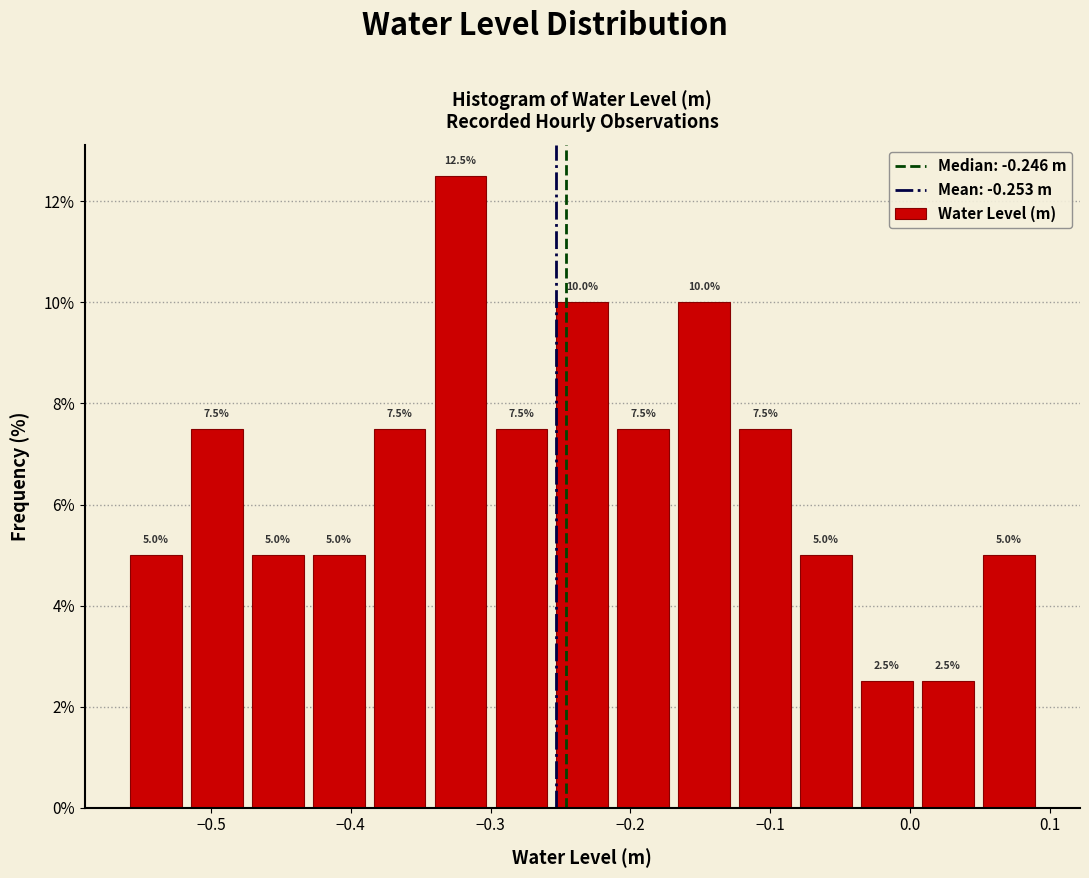

Reading left to right, list every bar in this chart as the range it spans on the x-axis followed by its height. The bar edges are not printed on the chart, so give them approximately, as read against the axis.

-0.56 to -0.52: 5.0
-0.52 to -0.47: 7.5
-0.47 to -0.43: 5.0
-0.43 to -0.39: 5.0
-0.39 to -0.34: 7.5
-0.34 to -0.30: 12.5
-0.30 to -0.26: 7.5
-0.26 to -0.21: 10.0
-0.21 to -0.17: 7.5
-0.17 to -0.13: 10.0
-0.13 to -0.08: 7.5
-0.08 to -0.04: 5.0
-0.04 to 0.01: 2.5
0.01 to 0.05: 2.5
0.05 to 0.09: 5.0